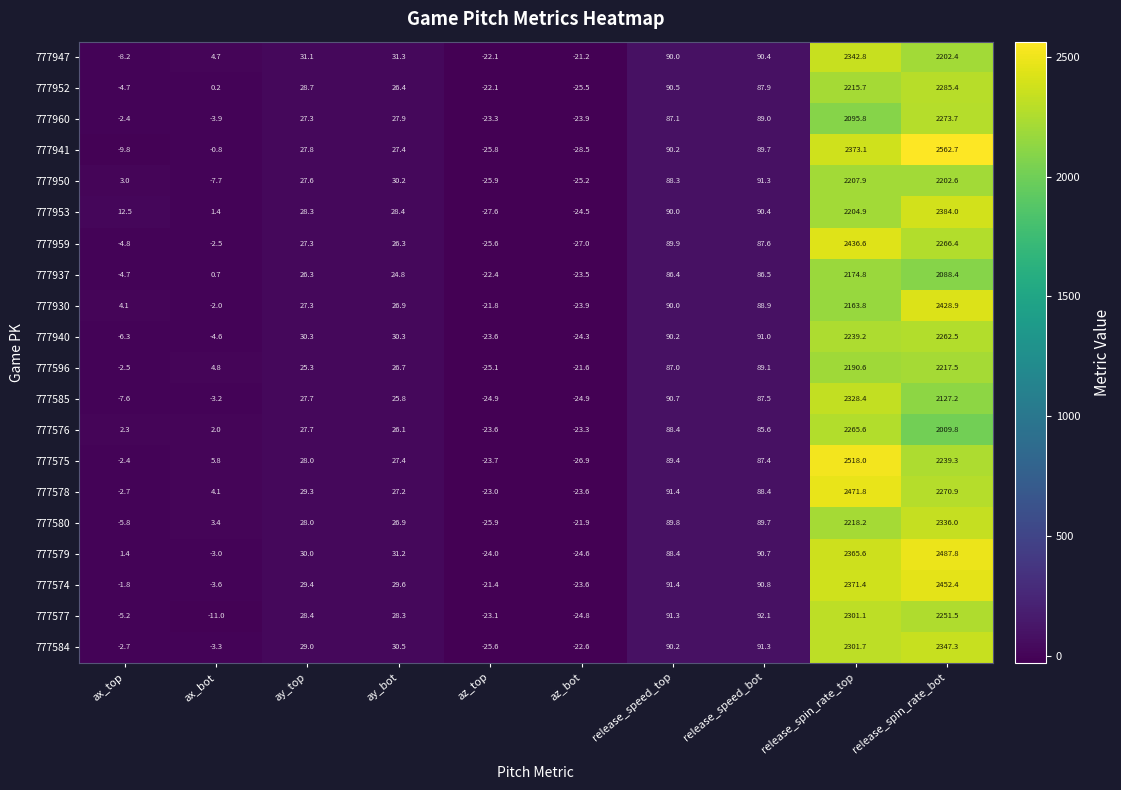

Read the 777576 value at az_top.

-23.6